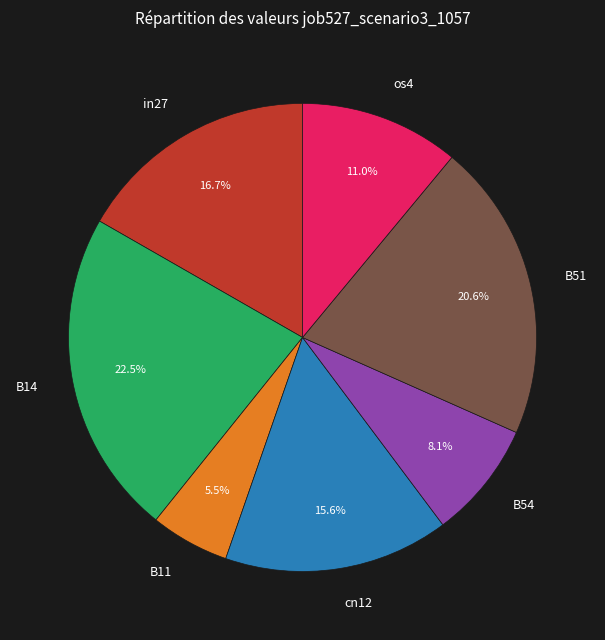

True or false: B14 accounts for 28% of the total.

False